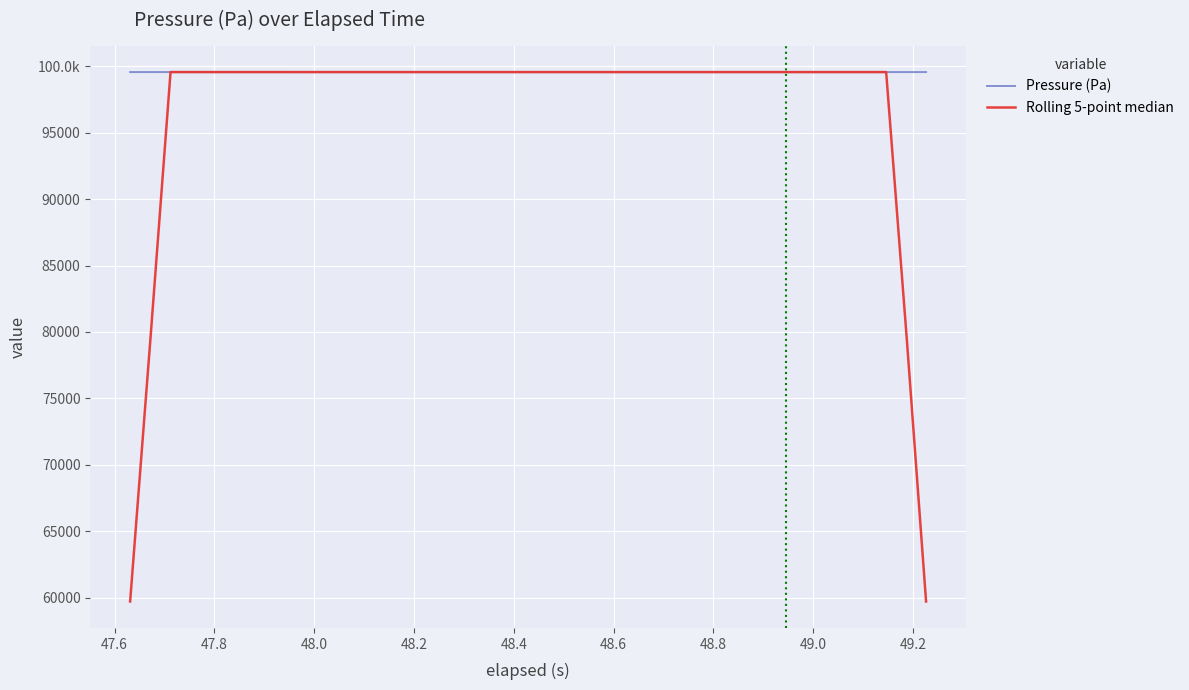

Is this an area chart (filled region under the line)?

No